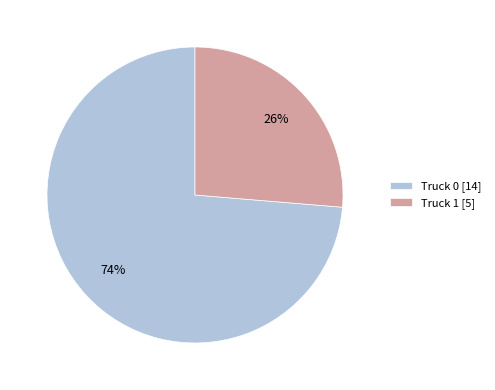

What percentage is the Truck 0 slice, to the nearest percent?

74%